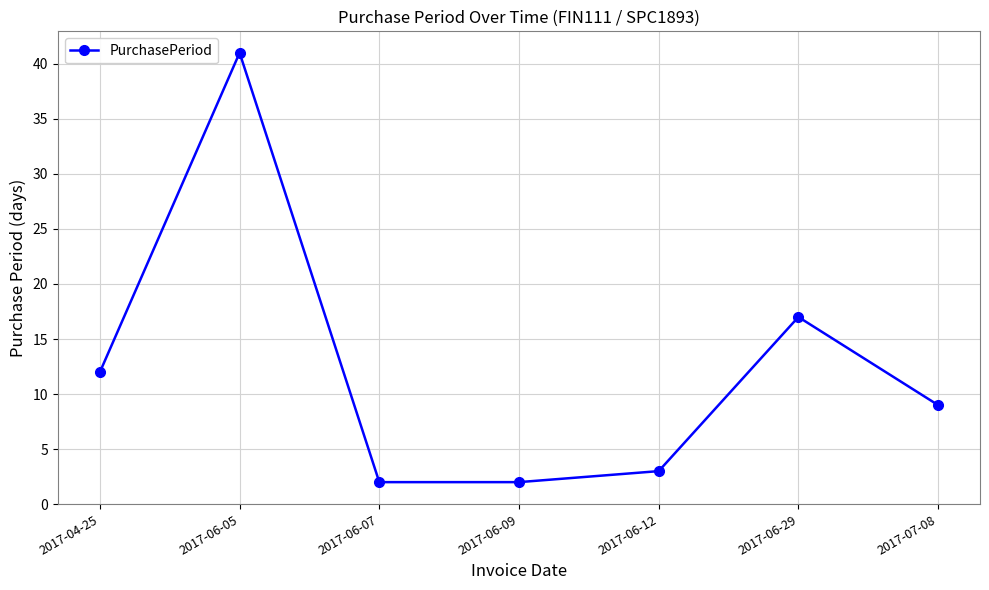

Reading right to left, list all the values displayed in this chart.

9	17	3	2	2	41	12